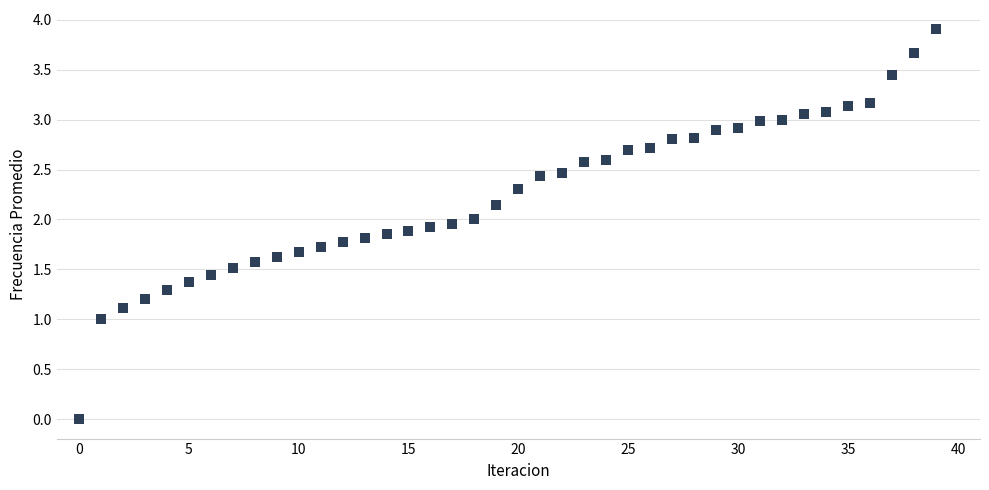

What is the range of Y values (max minus min)?

3.9